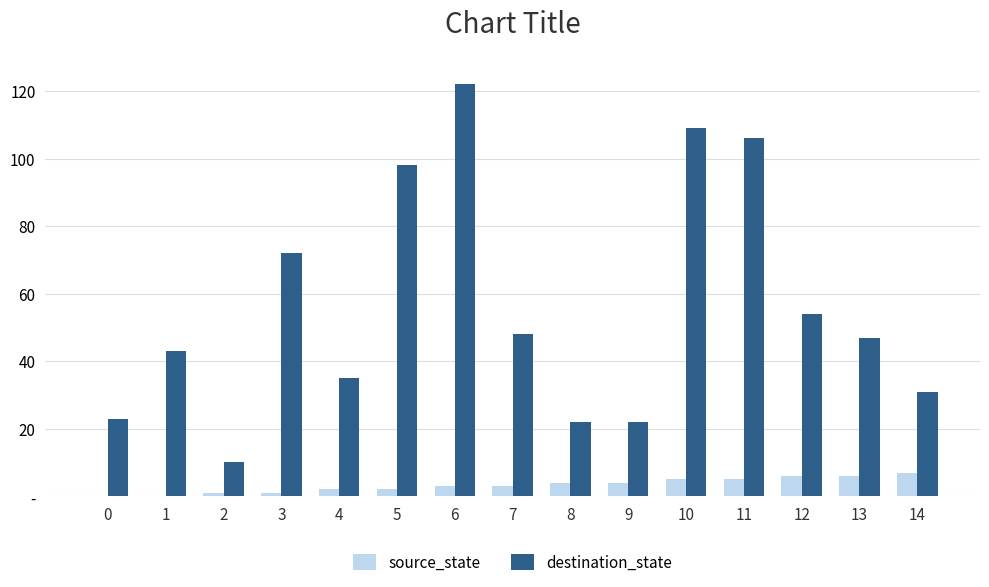

What is the difference between the highest and lowest values at 5?

96